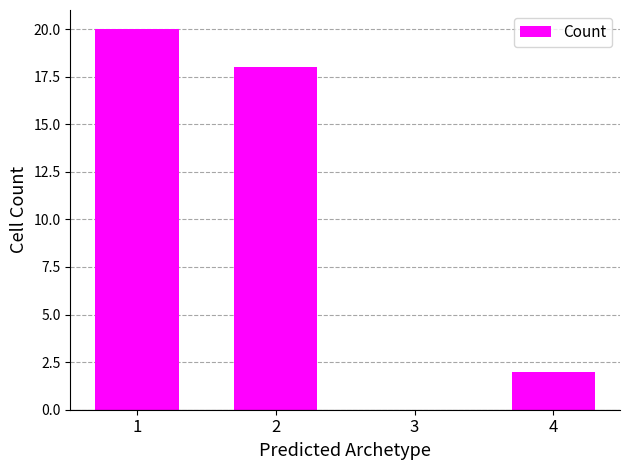

What is the change in value from 2 to 4?

-16